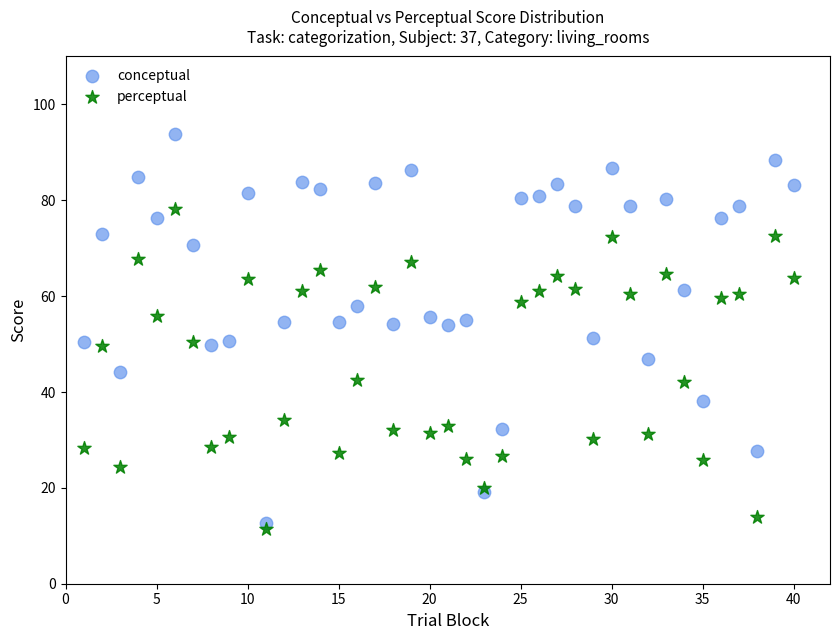

Which series has the widest spread of Y values?

conceptual